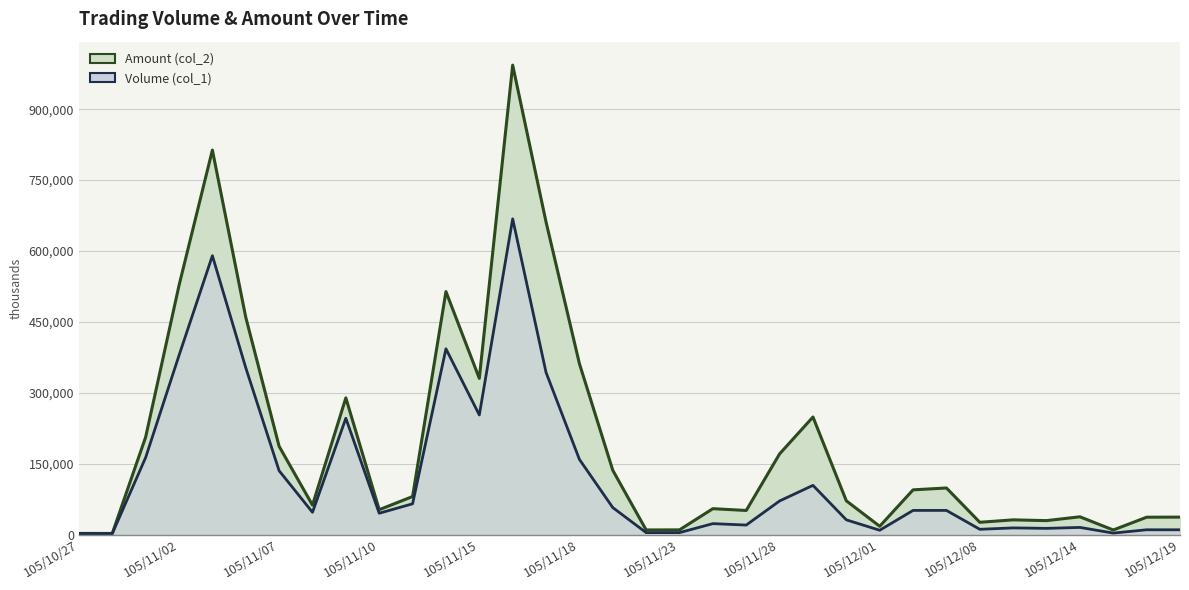

What is the average value of the Amount (col_2) series?

197400